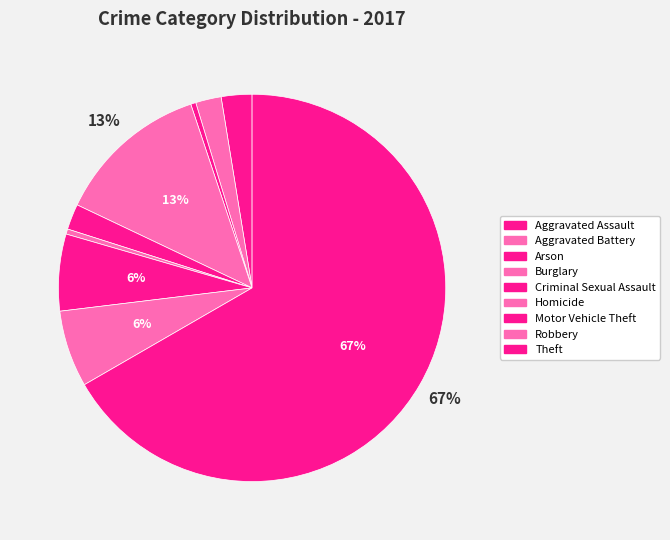

Which category has the smallest portion of the pie?

Arson